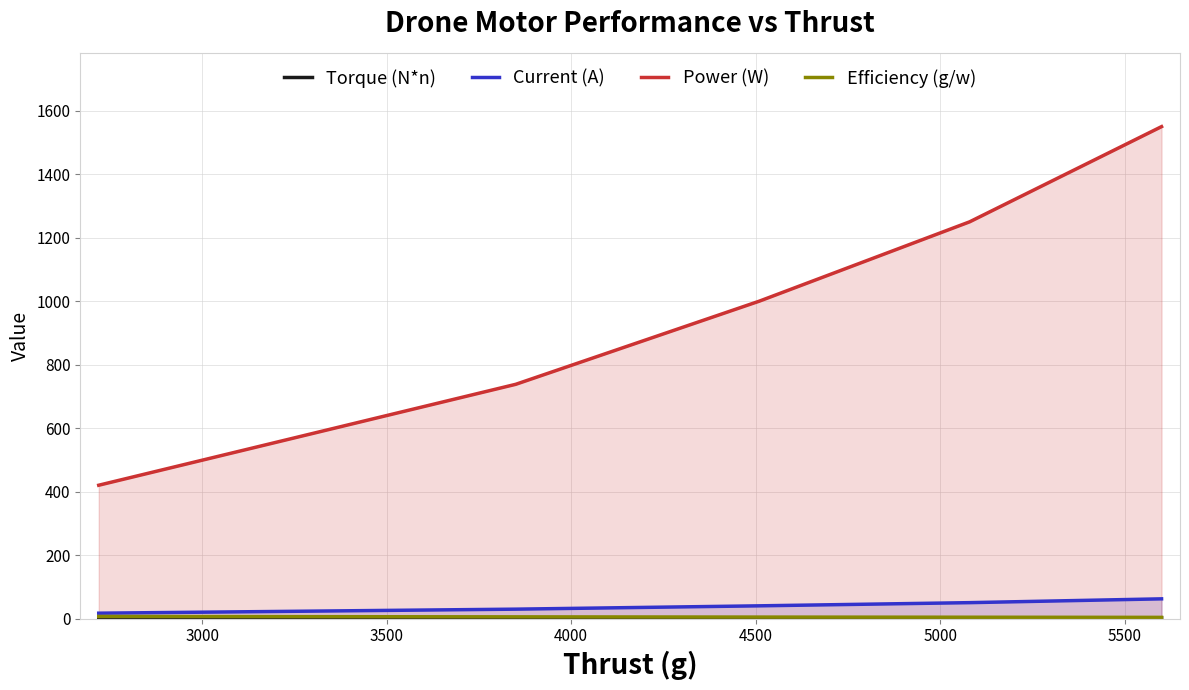

Which series has the widest spread of values?

Power (W)